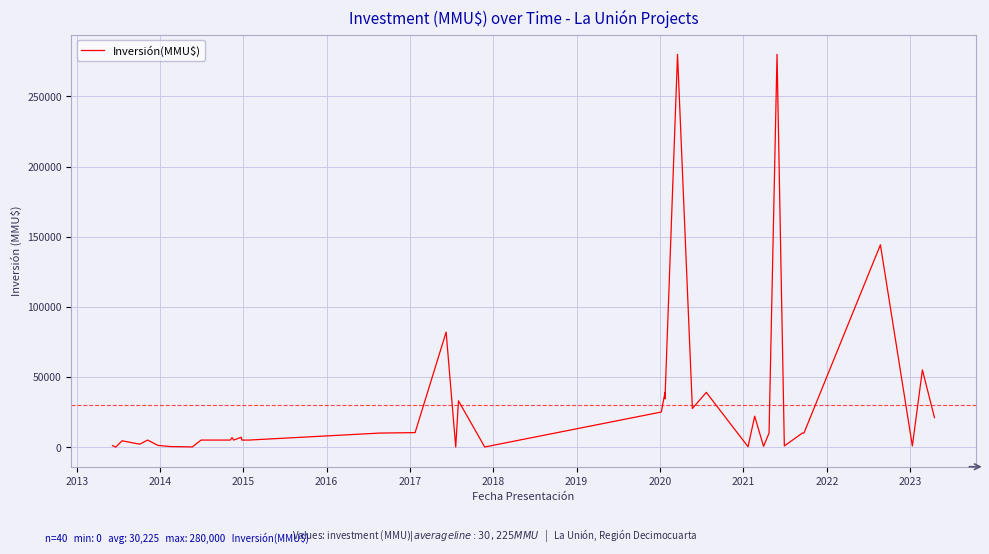

Reading right to left, list all the values displayed in this chart.

21000	21000	55000	800	144200	10000	10000	800	280000	10000	500	22000	250	39000	27520	280000	34400	39000	25000	74	33000	64	82000	10310	10000	5000	5000	7000	5000	6750	5000	5000	145	370	1200	5000	2061	4500	0	1047